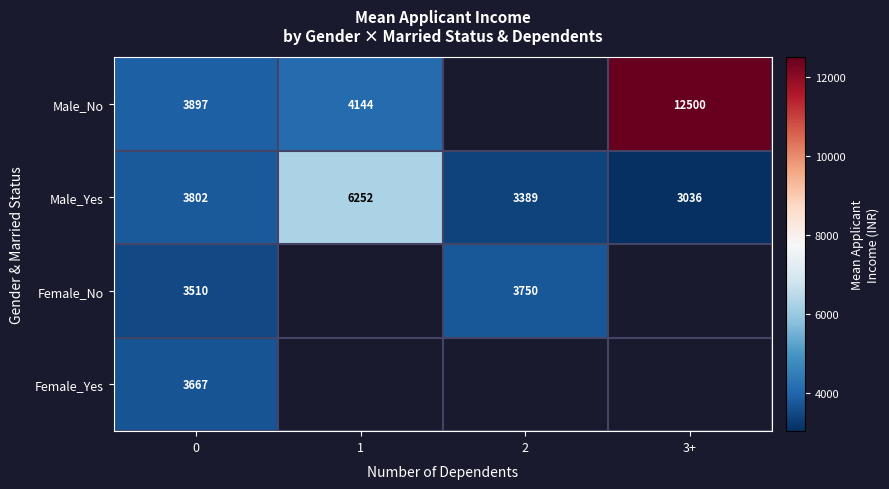

True or false: Male_Yes has a value of 3036.0 at 3+.

True